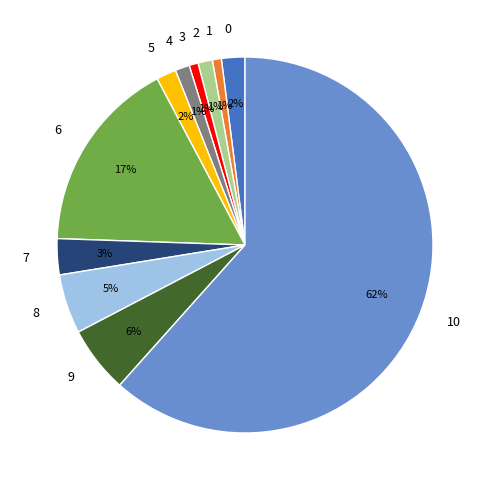

Between 9 and 5, which is larger?

9